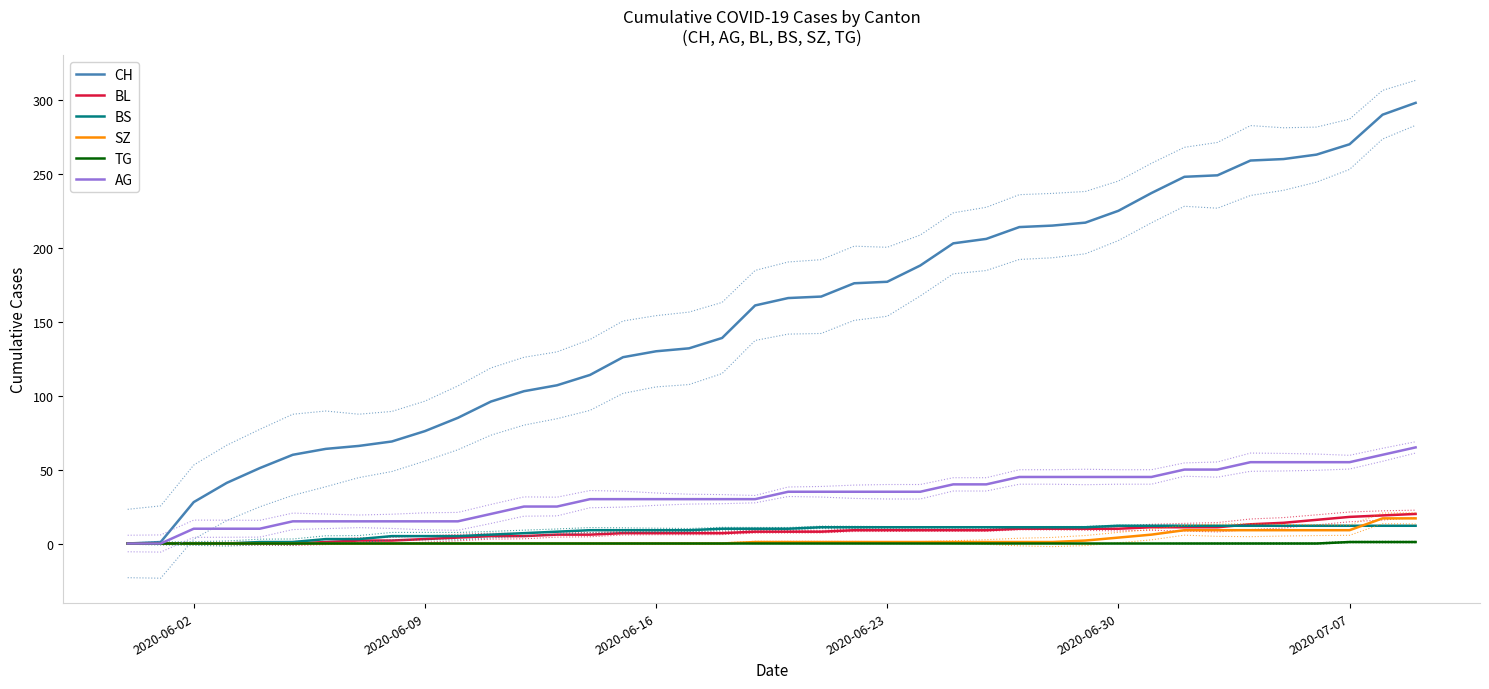

What is the difference between the maximum and minimum values in the BS series?

12